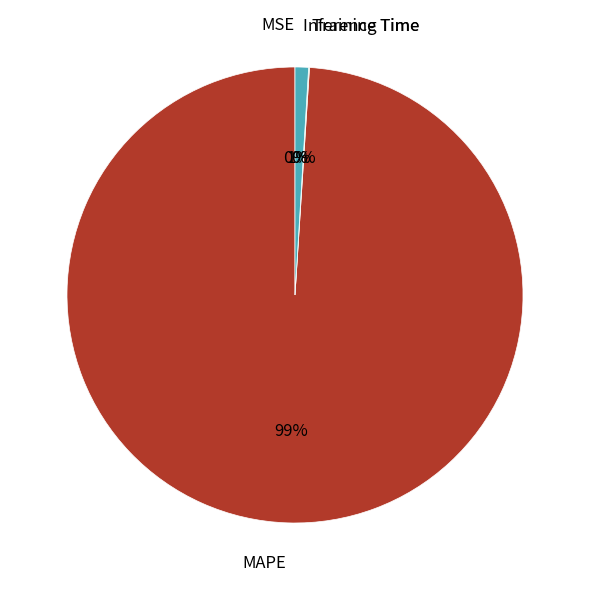

Which category accounts for the majority?

MAPE